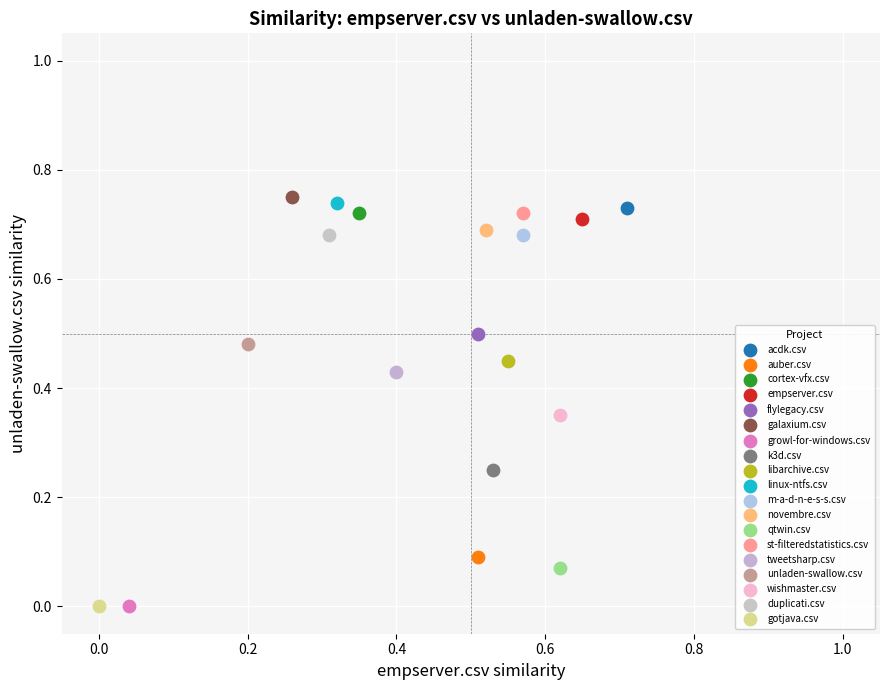

What are all the series names shown in the legend?

acdk.csv, auber.csv, cortex-vfx.csv, empserver.csv, flylegacy.csv, galaxium.csv, growl-for-windows.csv, k3d.csv, libarchive.csv, linux-ntfs.csv, m-a-d-n-e-s-s.csv, novembre.csv, qtwin.csv, st-filteredstatistics.csv, tweetsharp.csv, unladen-swallow.csv, wishmaster.csv, duplicati.csv, gotjava.csv